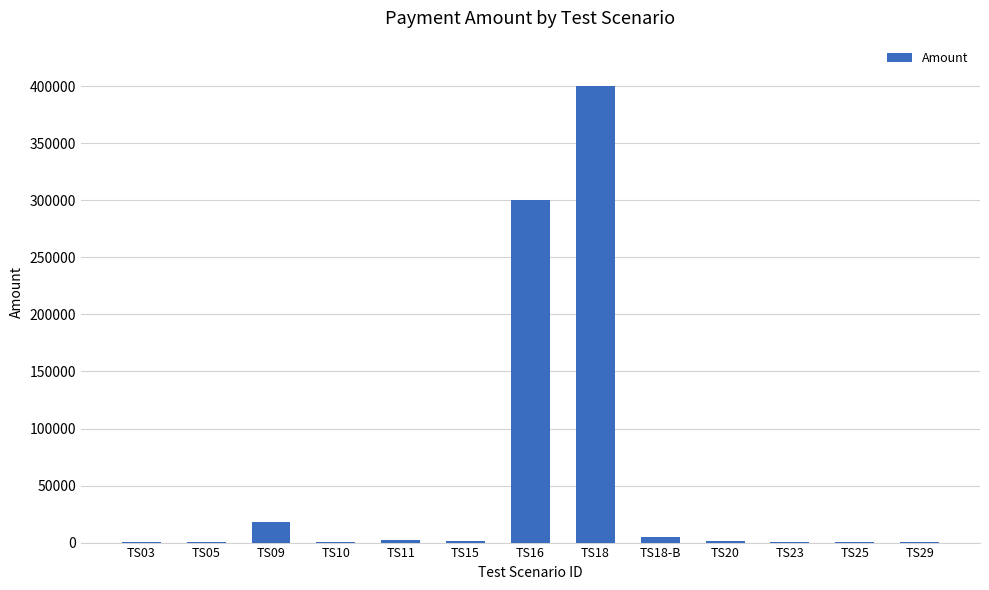

Is it true that the value at TS09 is 17800?

True